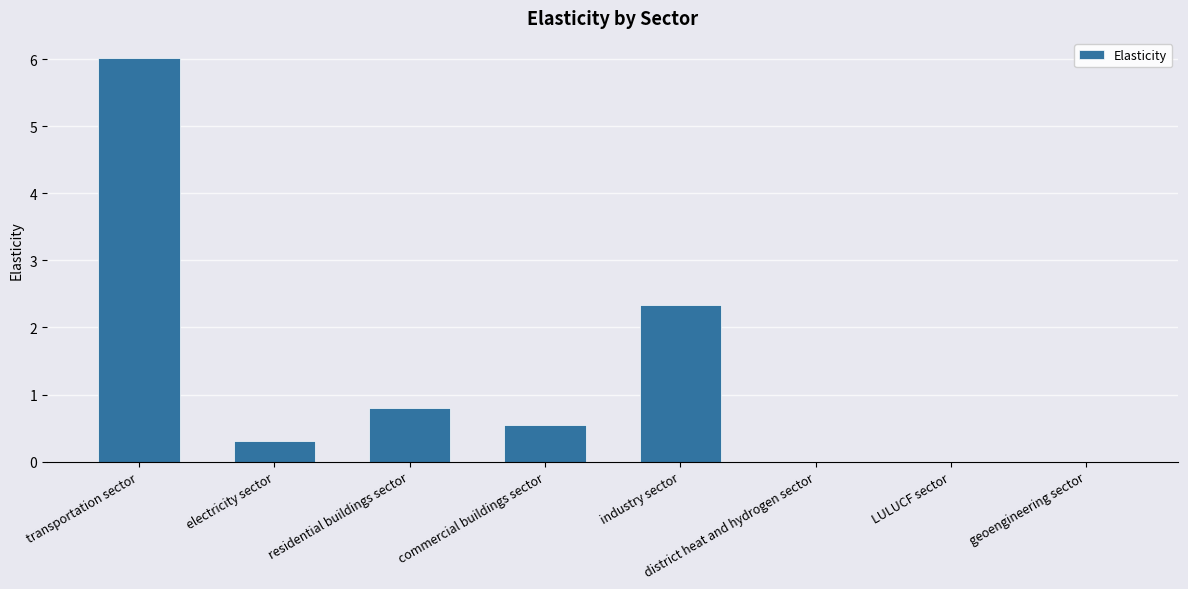

The value at electricity sector is 0.3. True or false?

True